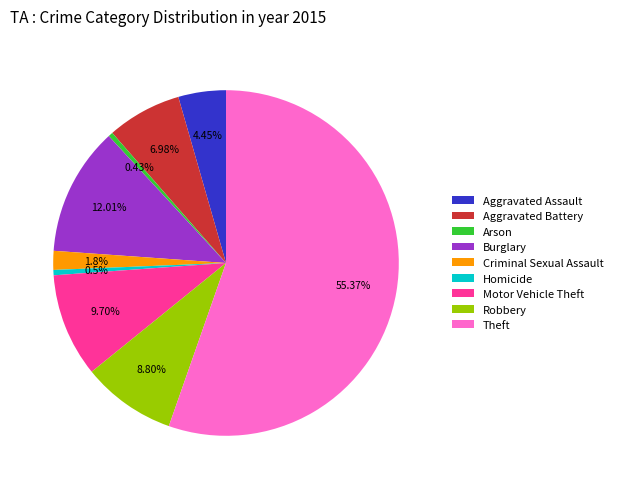

What percentage is the Criminal Sexual Assault slice, to the nearest percent?

2%